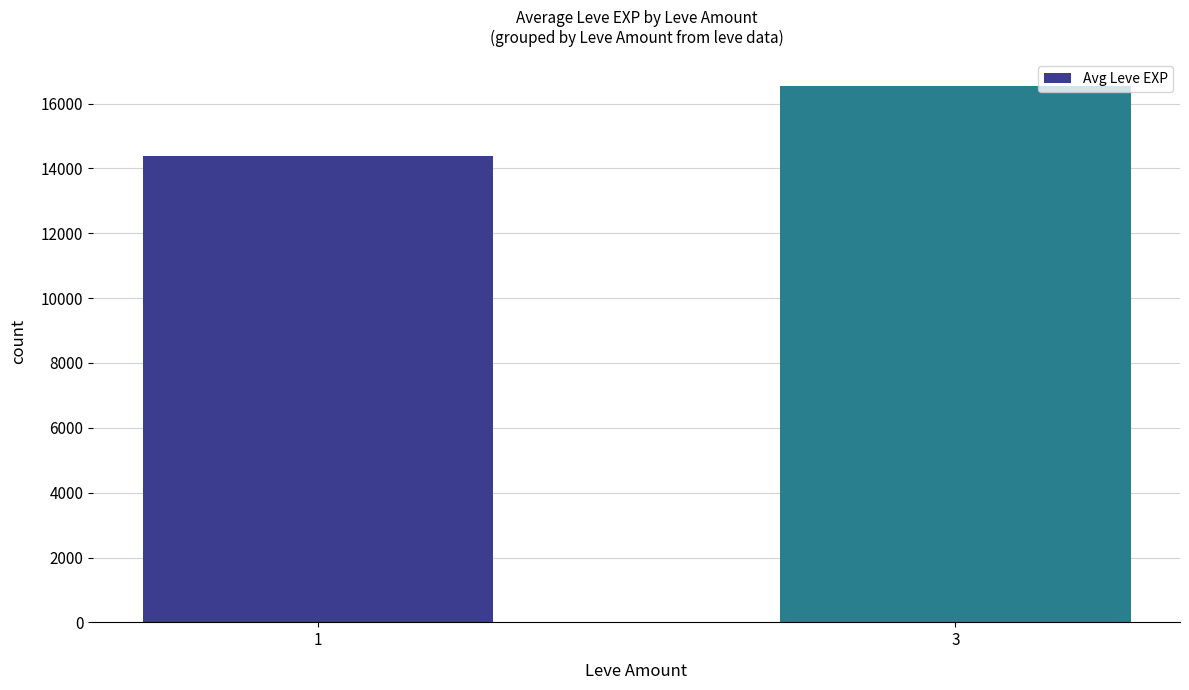

What is the change in value from 1 to 3?

+2156.3